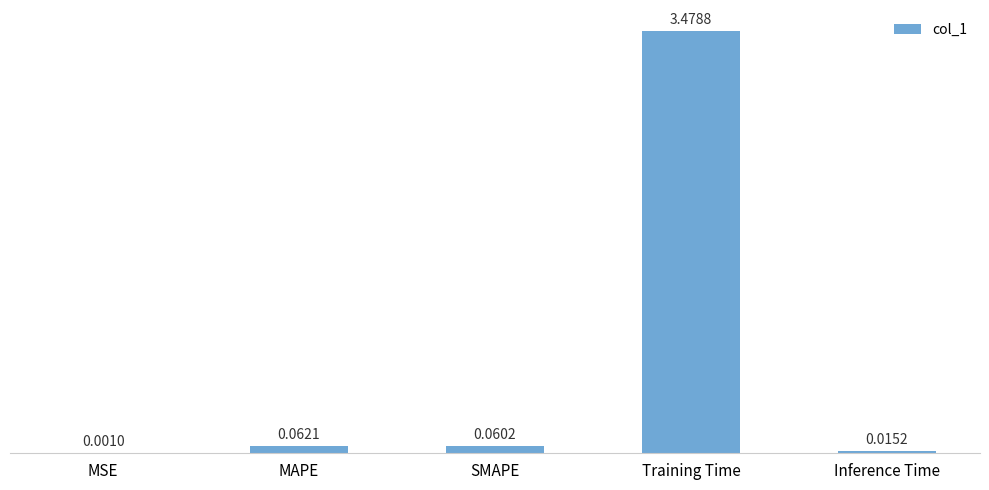

What is the sum of all values?

3.6